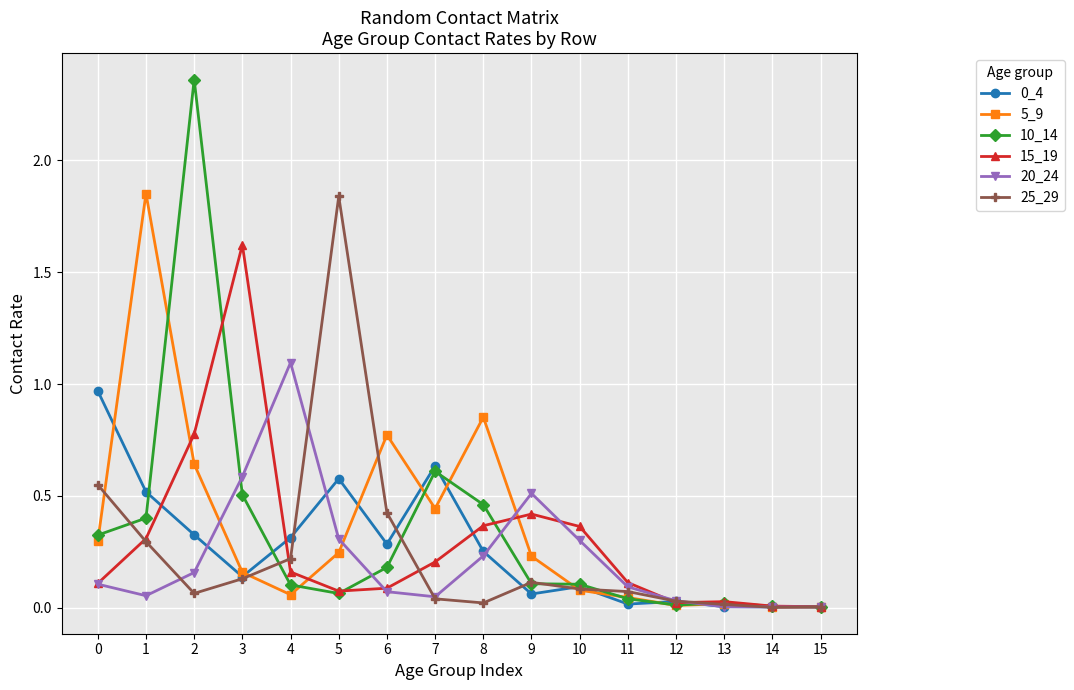

Is it true that 5_9 equals 0.2 at 3?

True